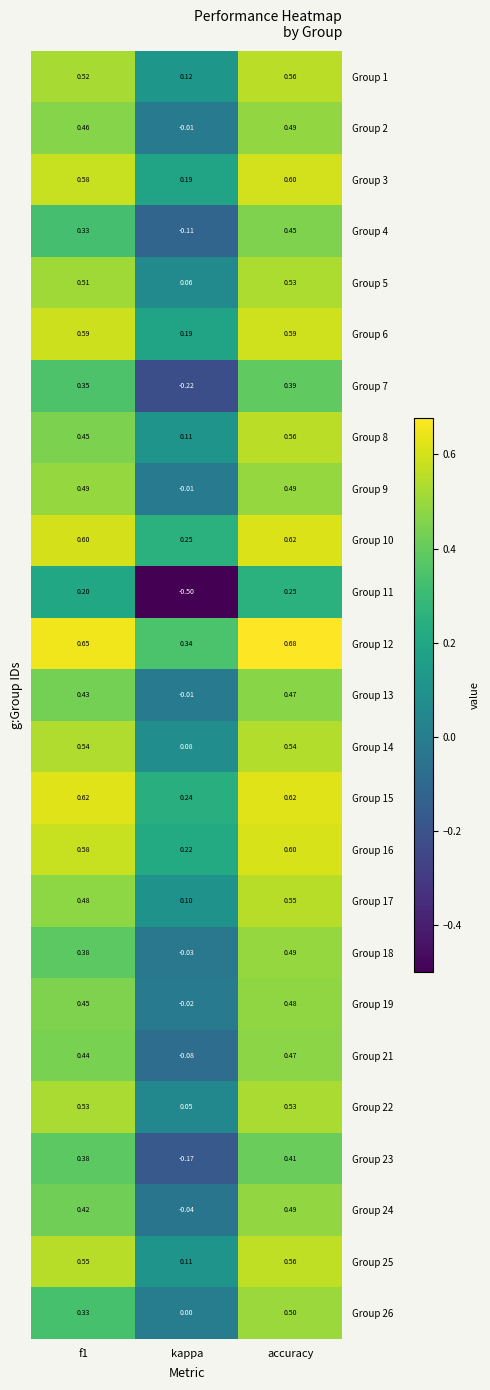

Which series changed the most between kappa and accuracy?

Group 11